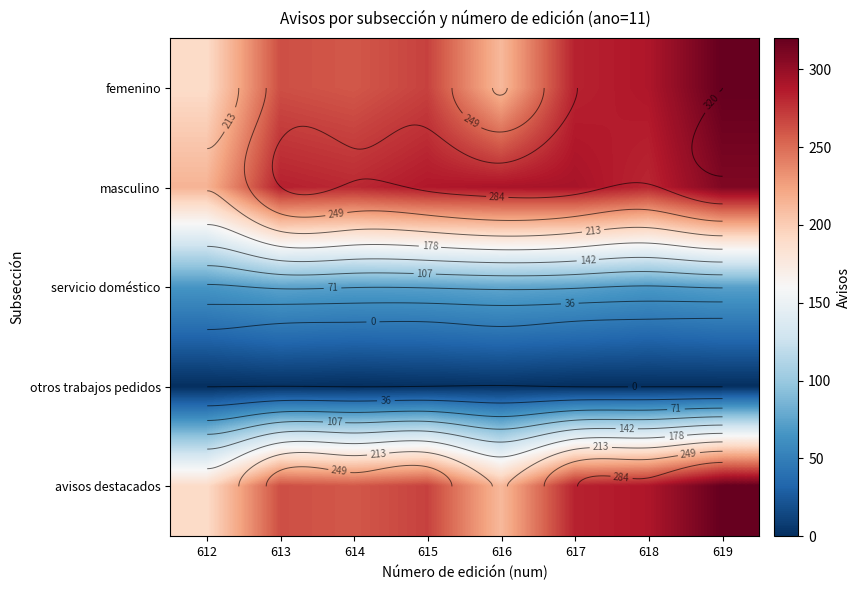

What is the total value across all series at 617?

932